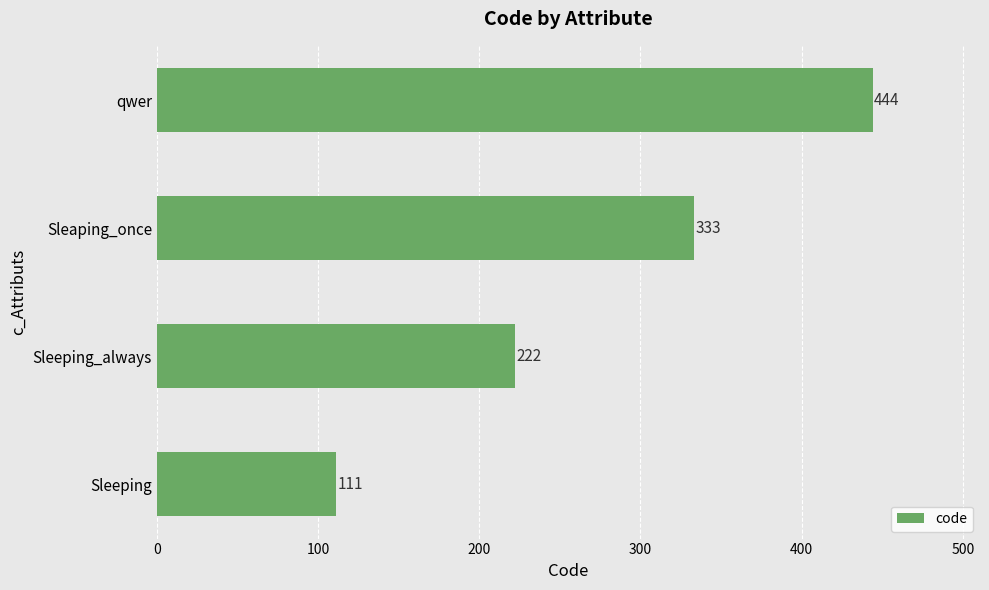

True or false: the data shows 333 at Sleaping_once.

True